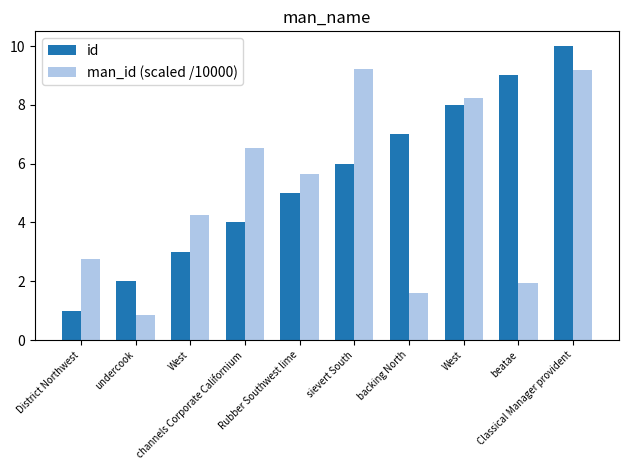

At which category is the sum across all series the highest?

Classical Manager provident